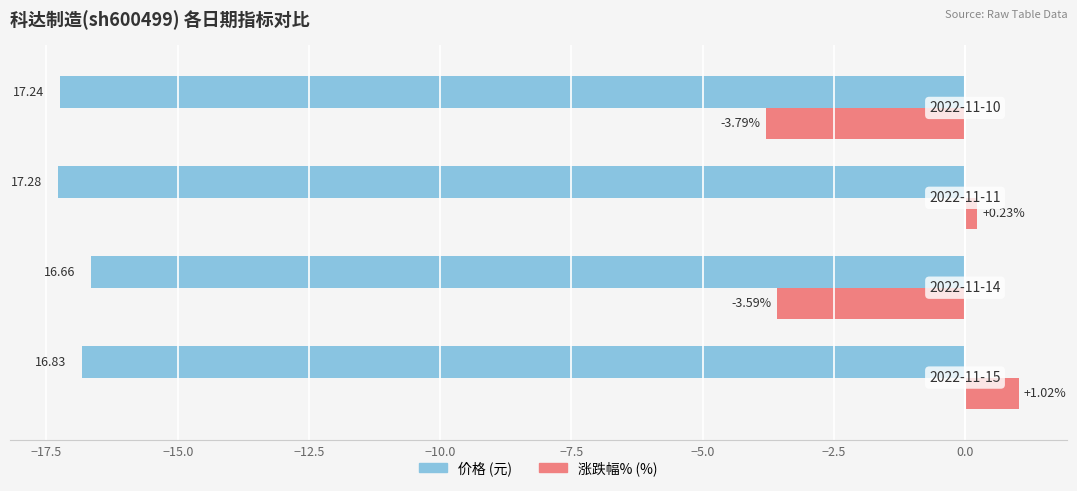

How many categories are shown in the chart?

4